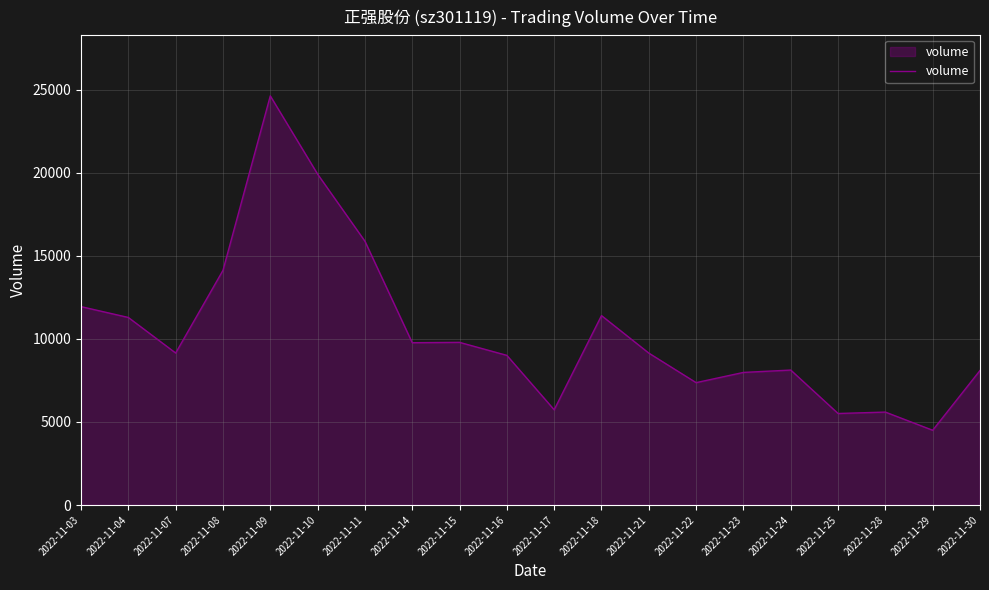

What is the change in value from 2022-11-17 to 2022-11-28?

-139